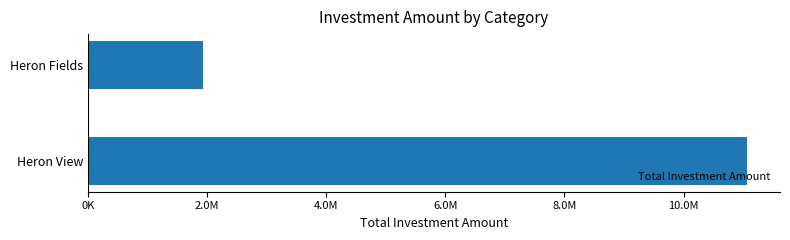

What is the difference between the maximum and minimum values?

9141672.5